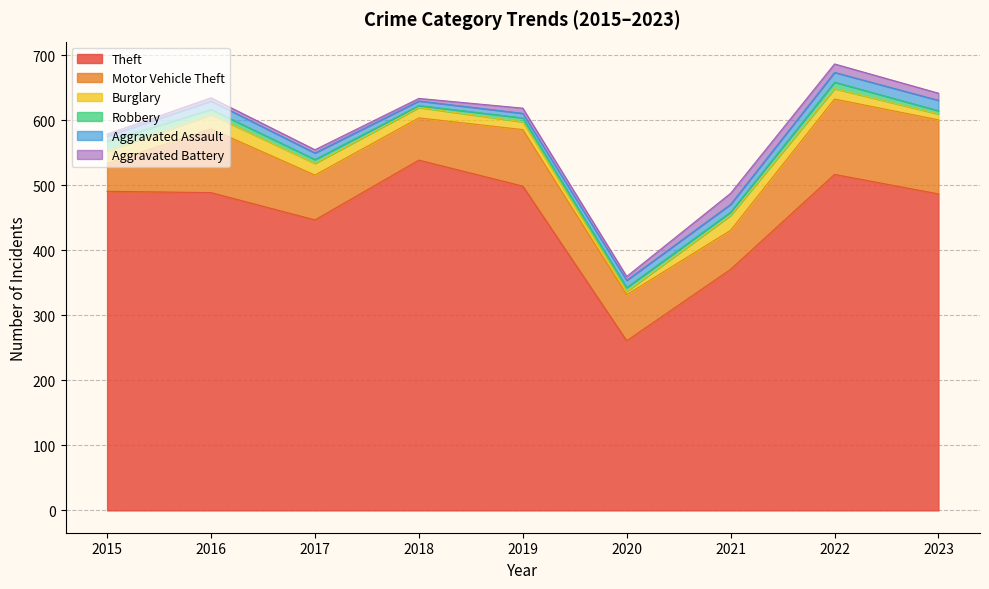

How many series are shown in this chart?

6